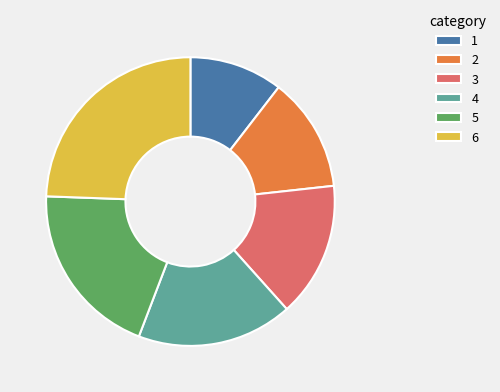

The 6 slice represents 24% of the pie. True or false?

True